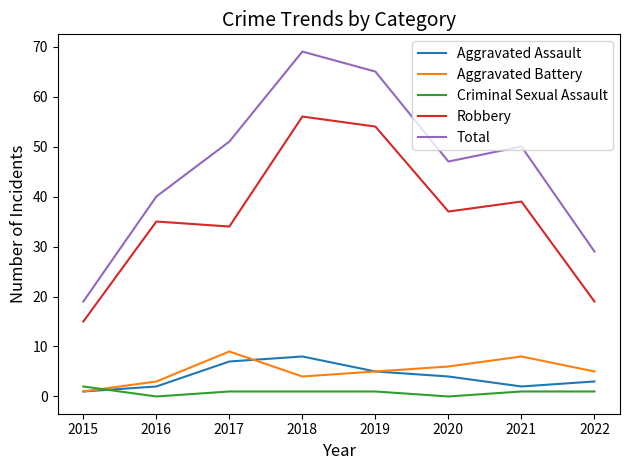

What are all the series names shown in the legend?

Aggravated Assault, Aggravated Battery, Criminal Sexual Assault, Robbery, Total